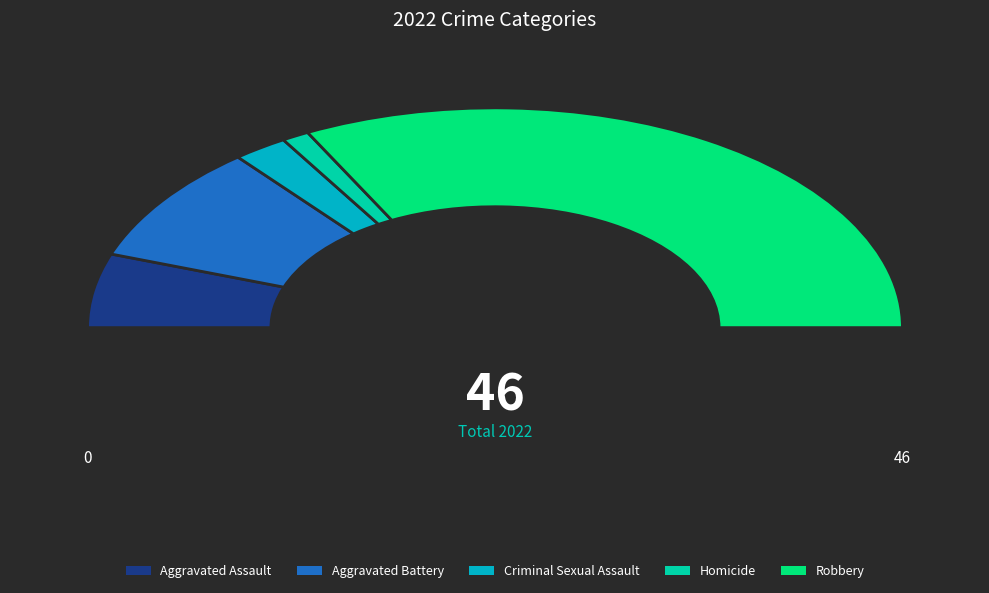

To the nearest percent, what portion does Aggravated Battery represent?

17%